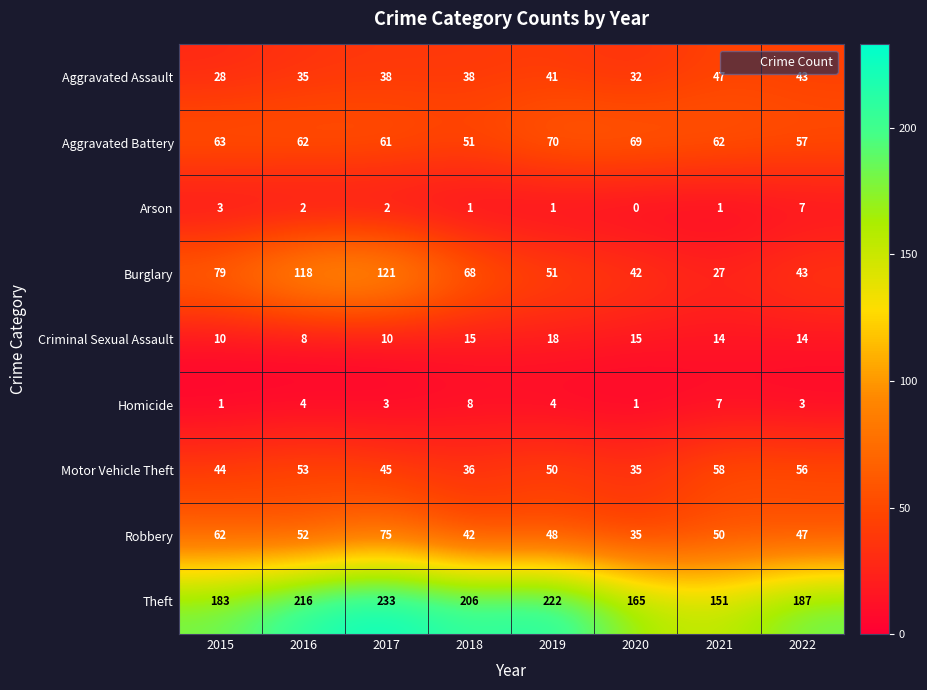

Which series has the widest spread of values?

Burglary